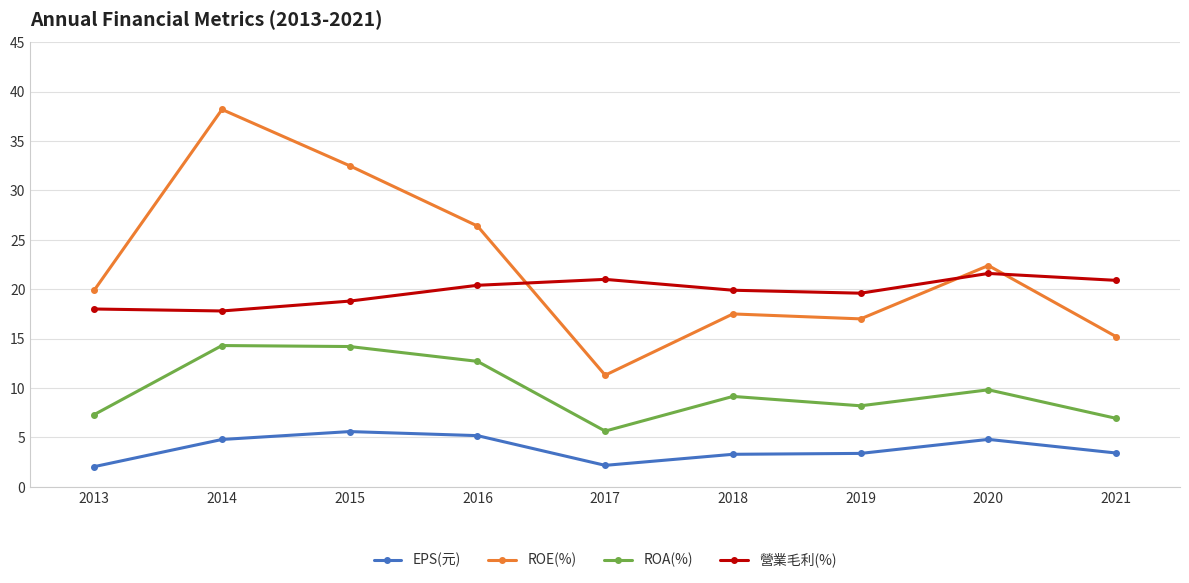

Rank the series by their maximum value, from highest to lowest.

ROE(%), 營業毛利(%), ROA(%), EPS(元)